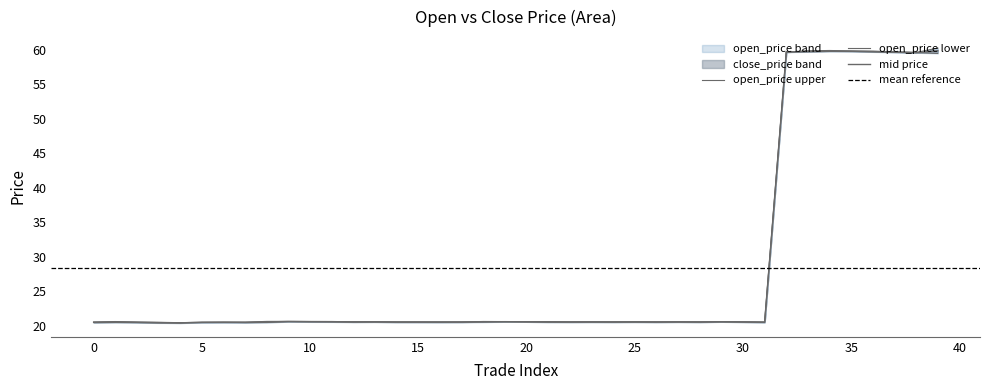

What is the average value of the close_price series?

28.4